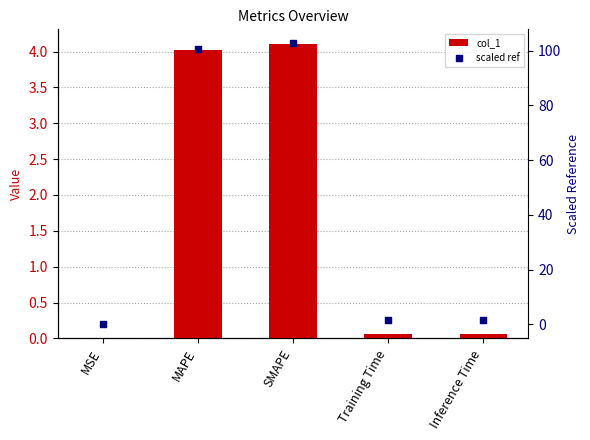

Which series has the widest spread of Y values?

scaled ref